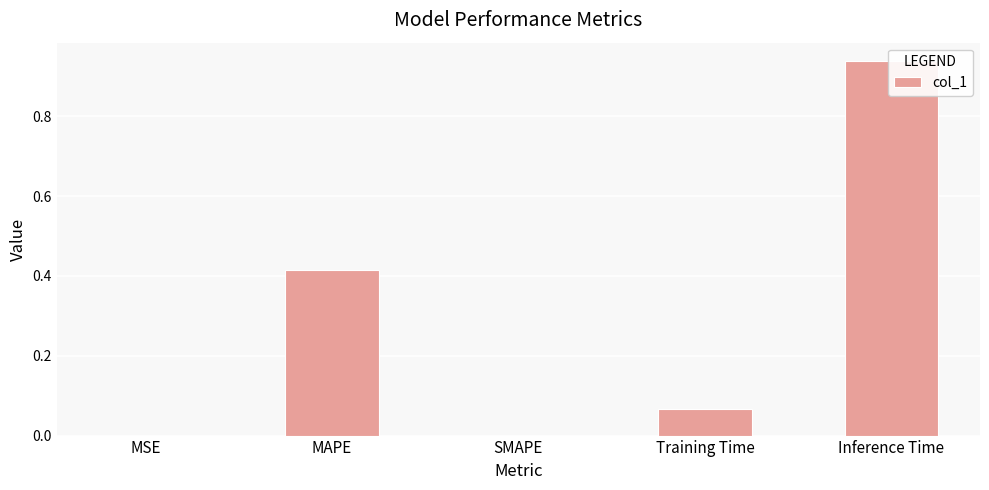

List the labels in order of value, smallest first.

SMAPE, MSE, Training Time, MAPE, Inference Time